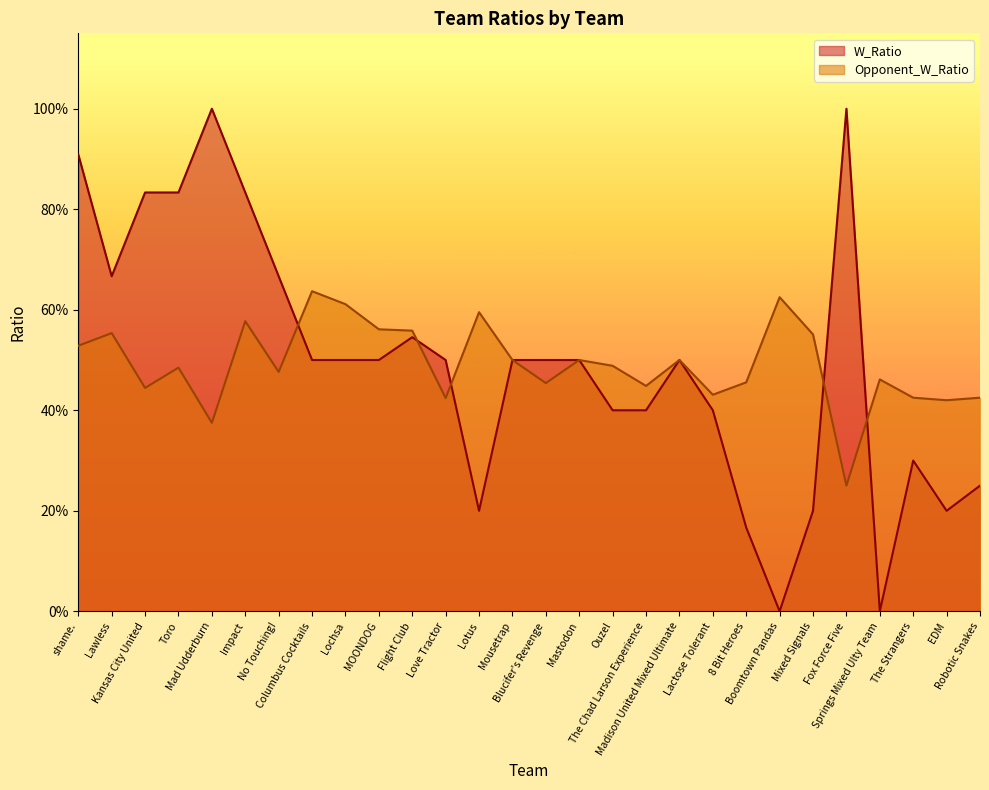

Is it true that Opponent_W_Ratio equals 0.6 at Columbus Cocktails?

True